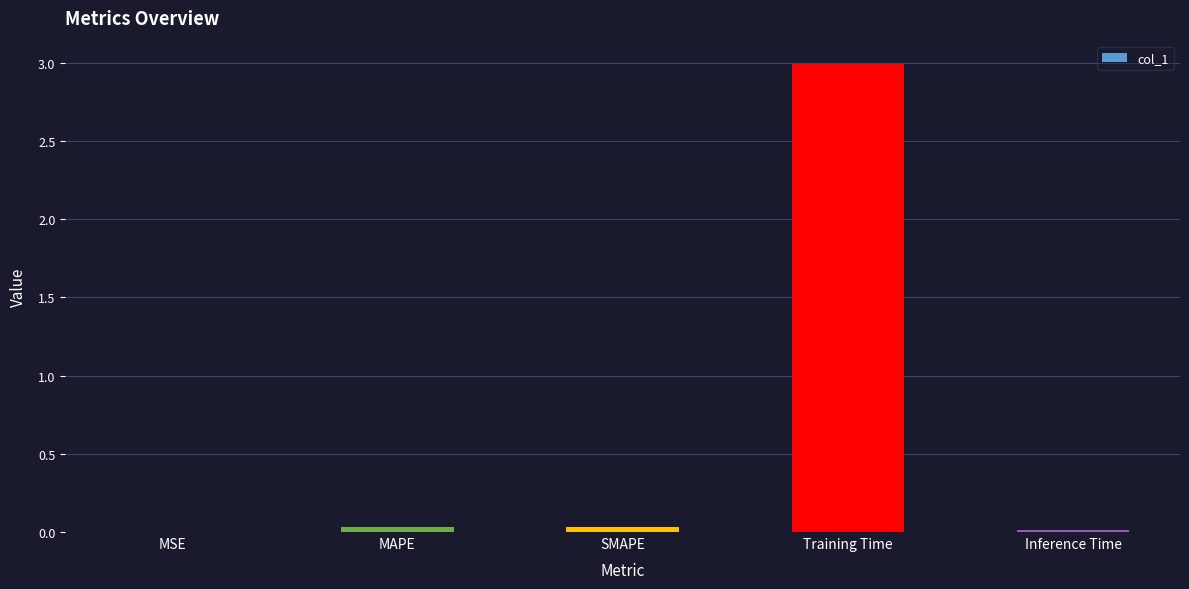

How many series are shown in this chart?

1